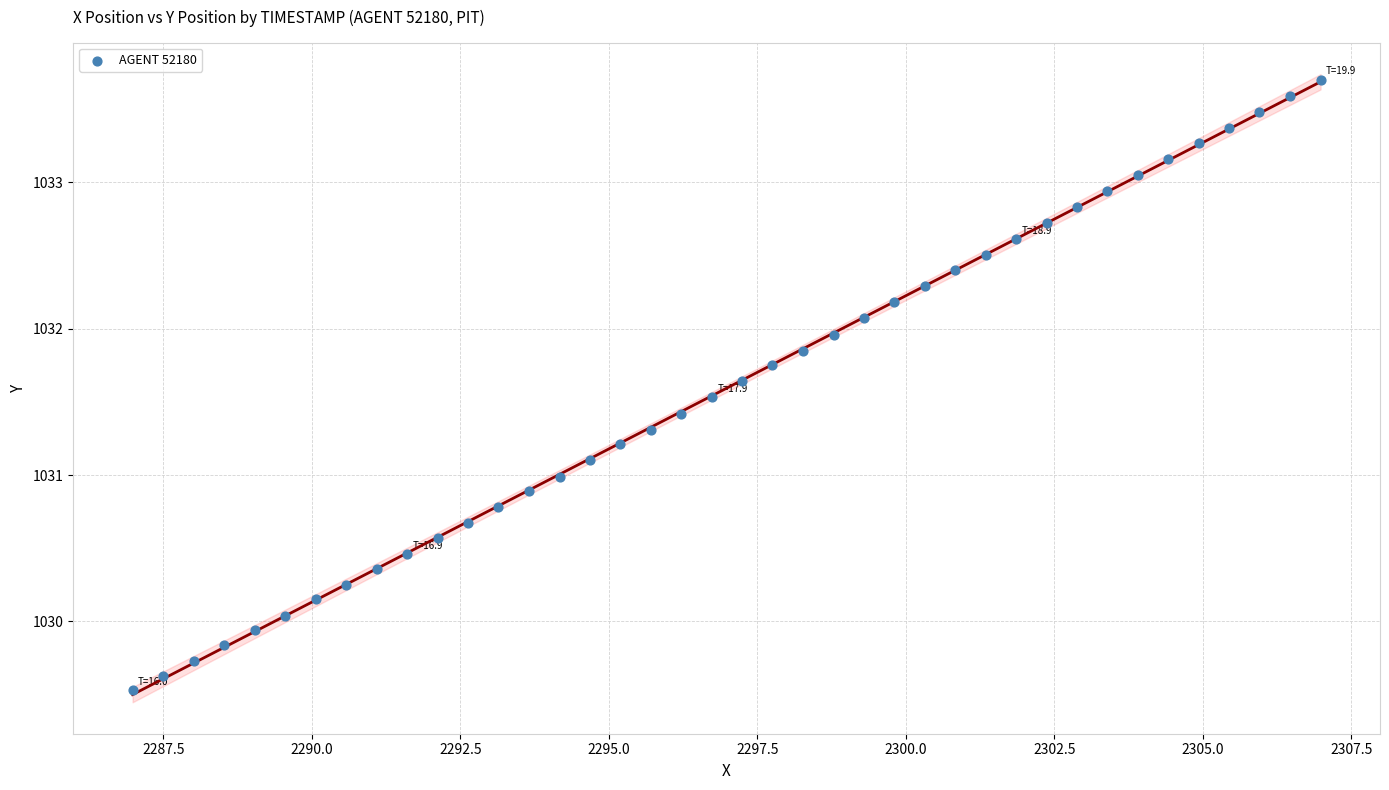

What is the range of Y values (max minus min)?

4.2